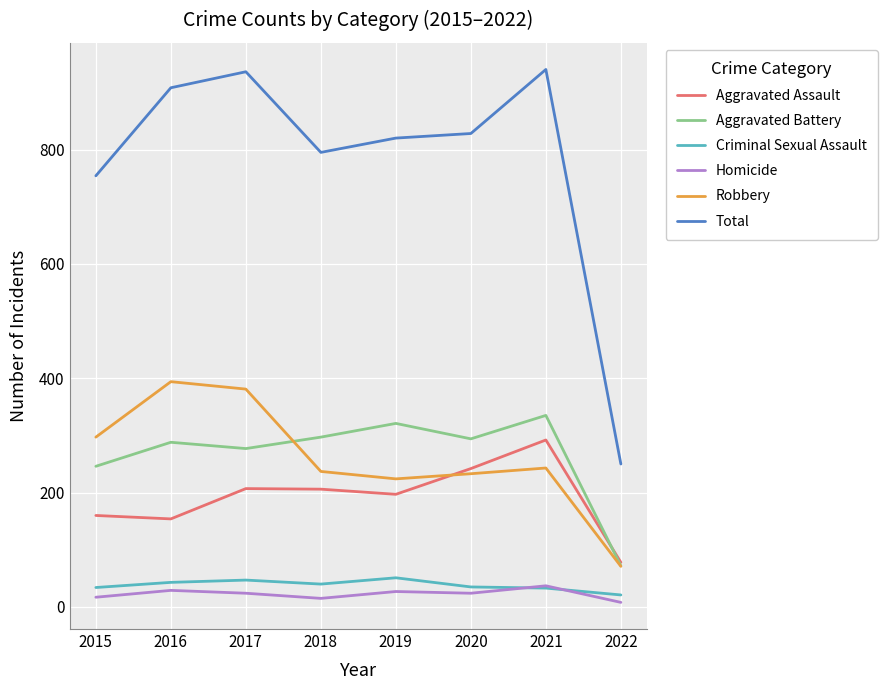

What is the difference between the second highest and second lowest values in the Homicide series?

14